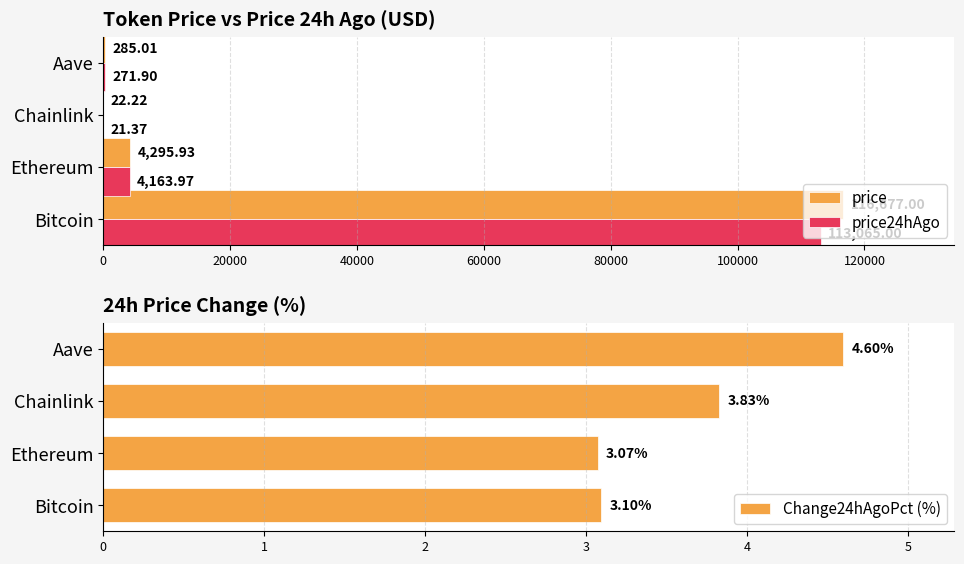

Does the chart contain stacked bars?

No